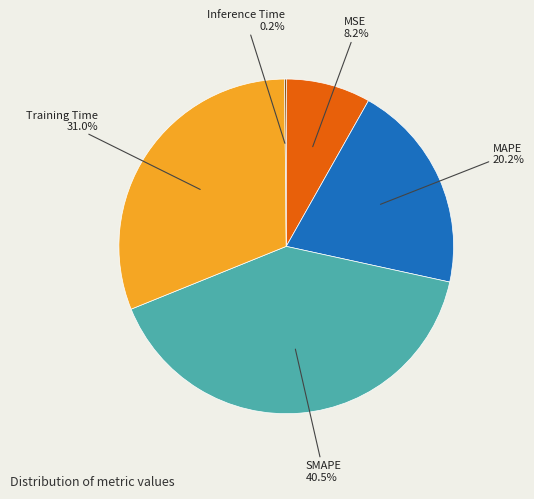

Does any single category account for the majority?

No